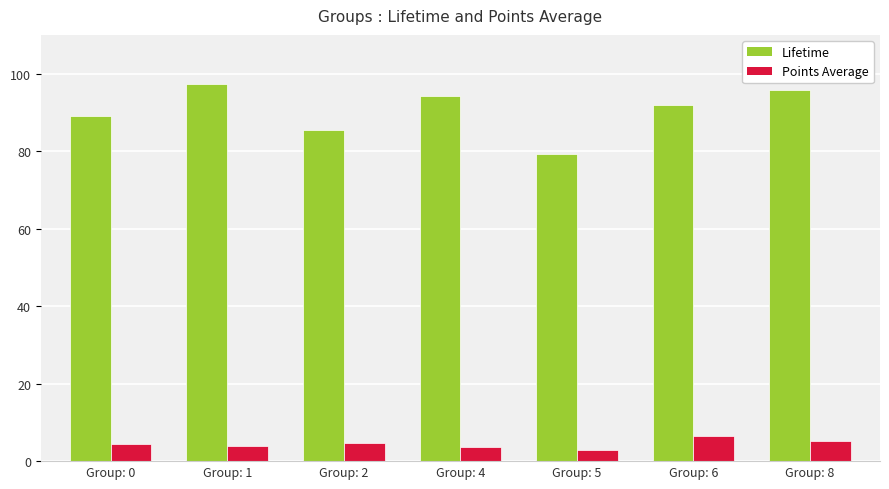

How many distinct data groups are displayed?

2